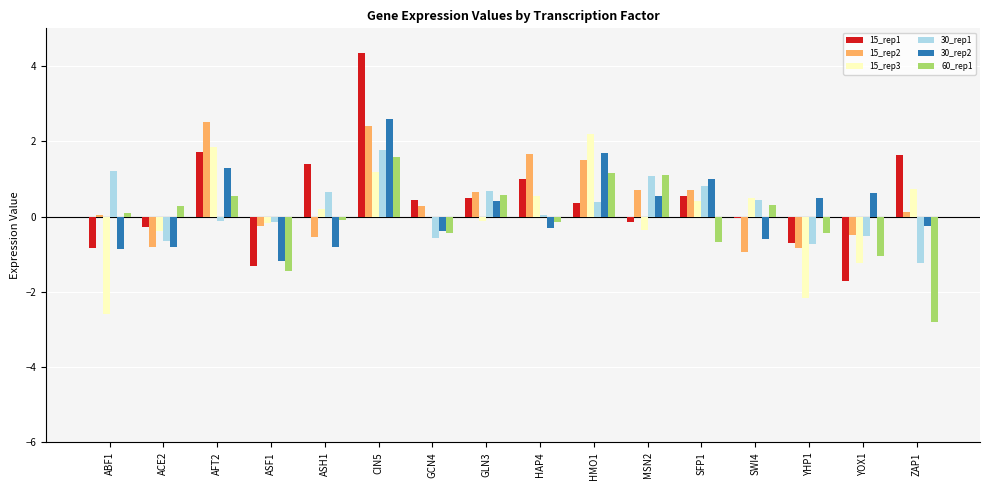

The 60_rep1 series shows 0.3 at ACE2. True or false?

True